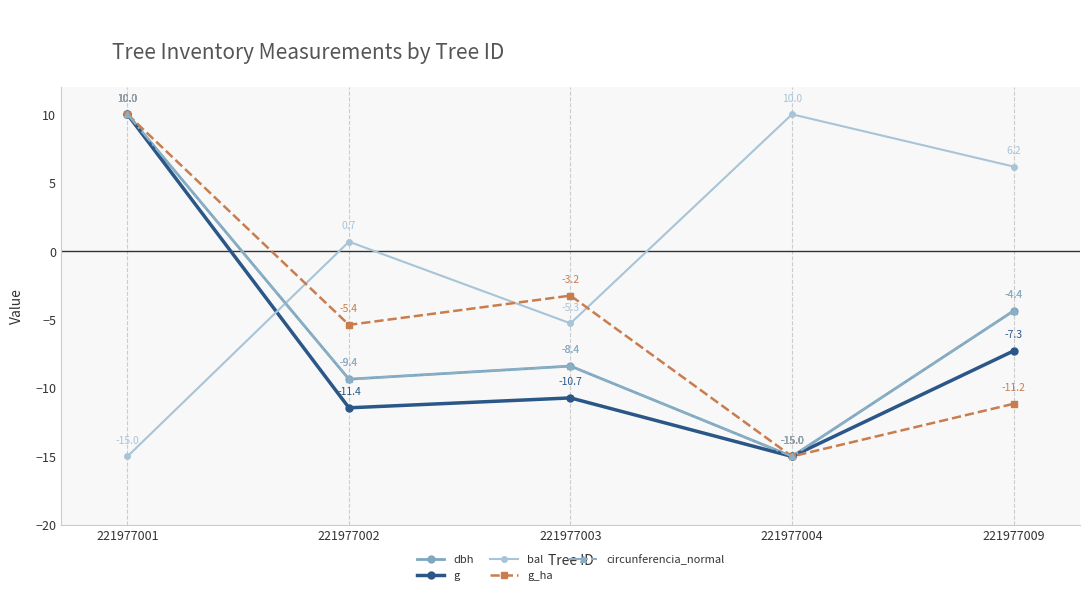

What value does the g series have at 221977004?

-15.0